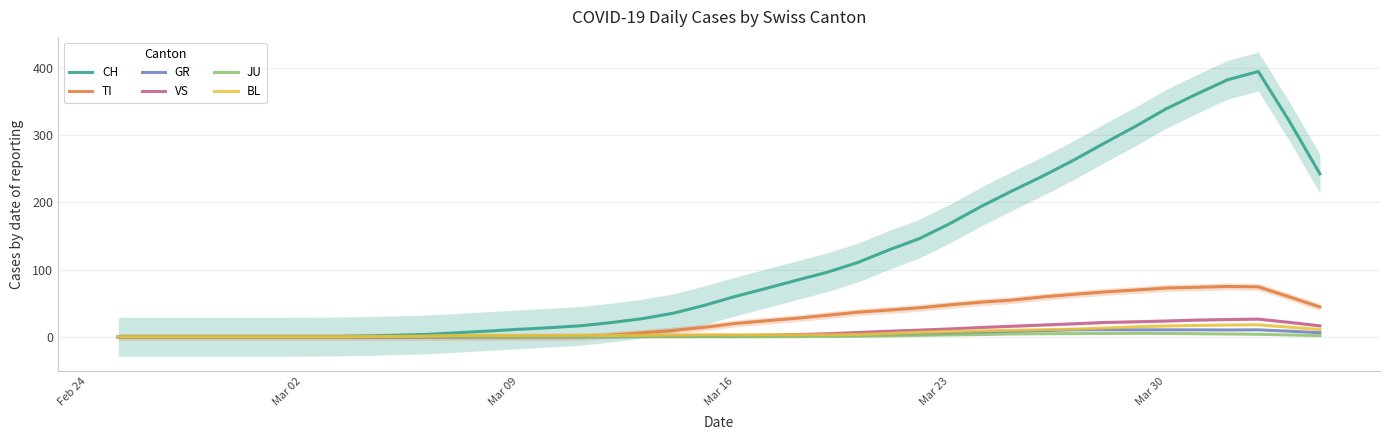

What is the maximum value for CH?

395.0